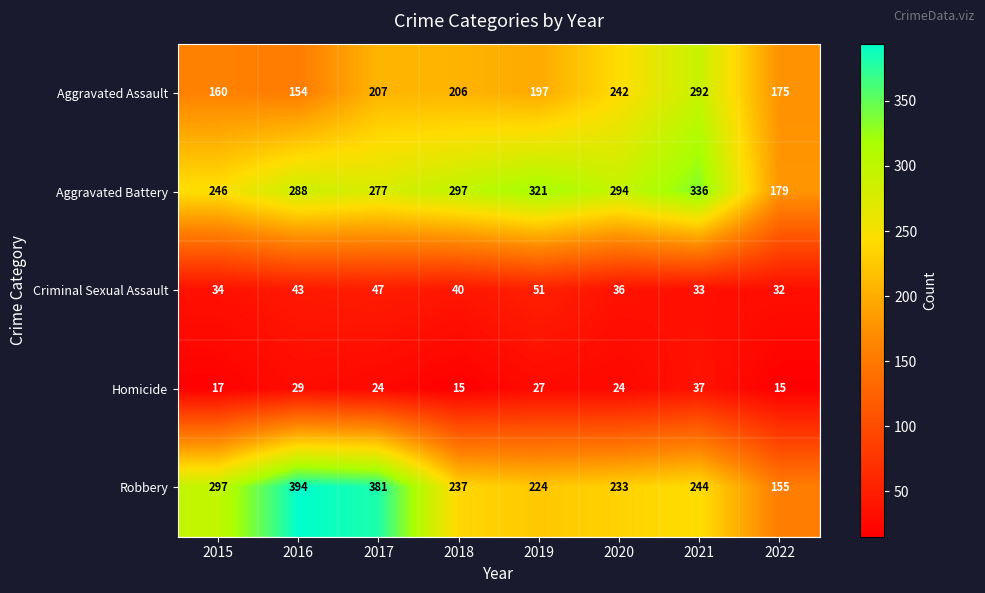

What is the sum of the Robbery values at 2018 and 2021?

481